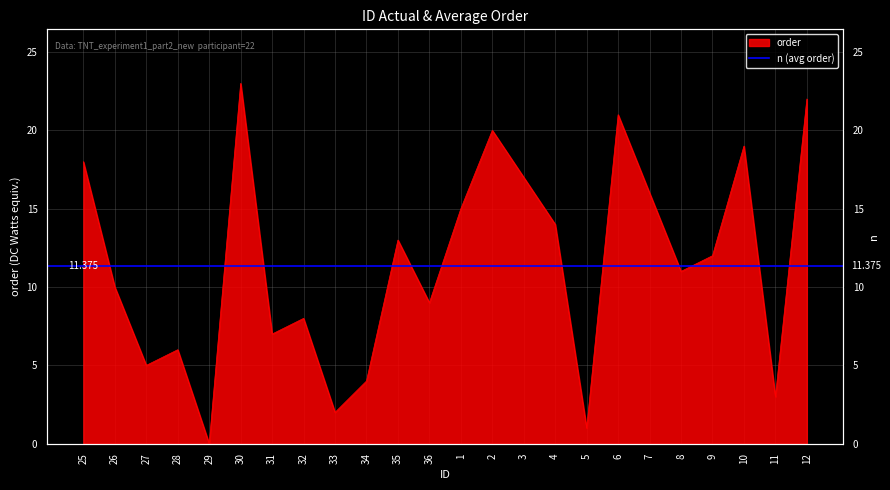

Reading left to right, list all the values displayed in this chart.

25=18	26=10	27=5	28=6	29=0	30=23	31=7	32=8	33=2	34=4	35=13	36=9	1=15	2=20	3=17	4=14	5=1	6=21	7=16	8=11	9=12	10=19	11=3	12=22